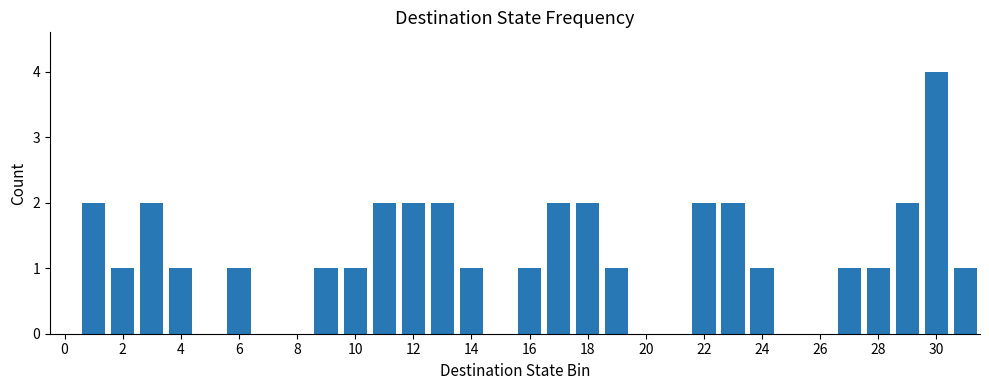

What is the sum of all values?

36